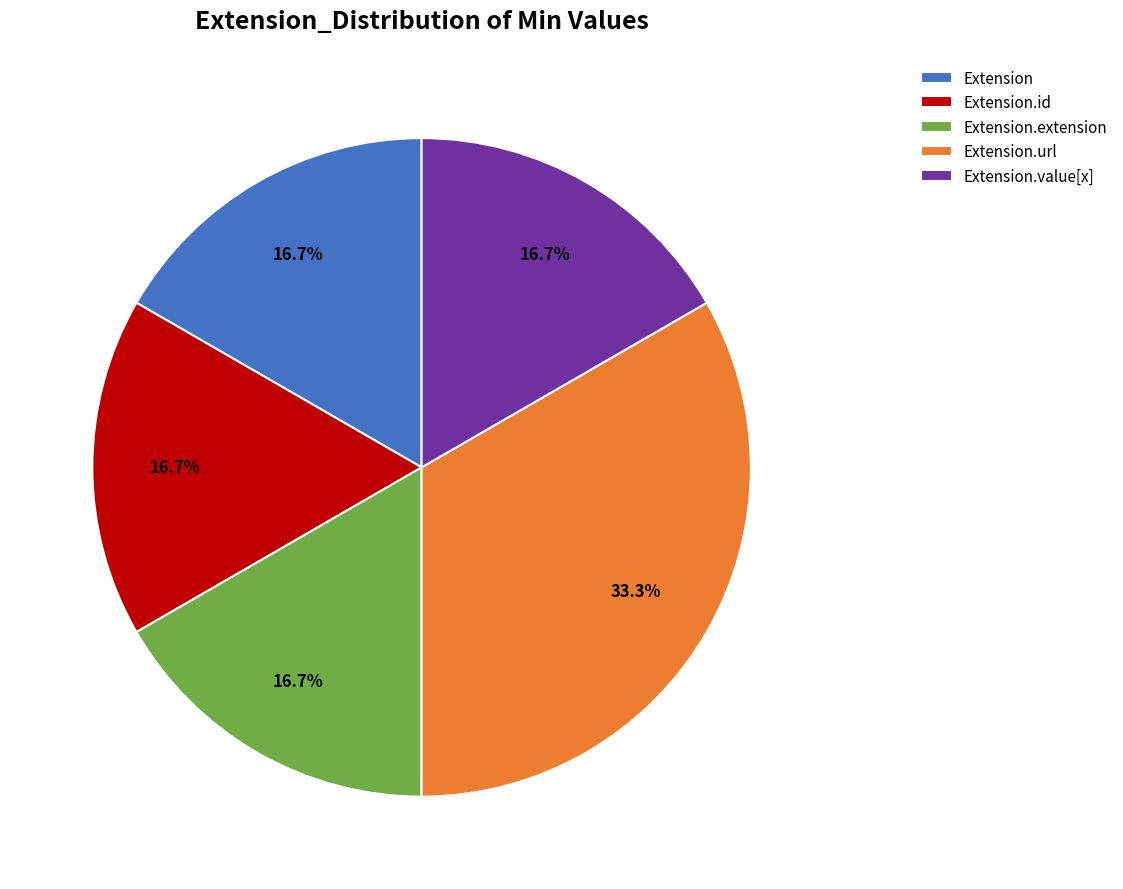

How much of the chart is everything except Extension?

83.3%